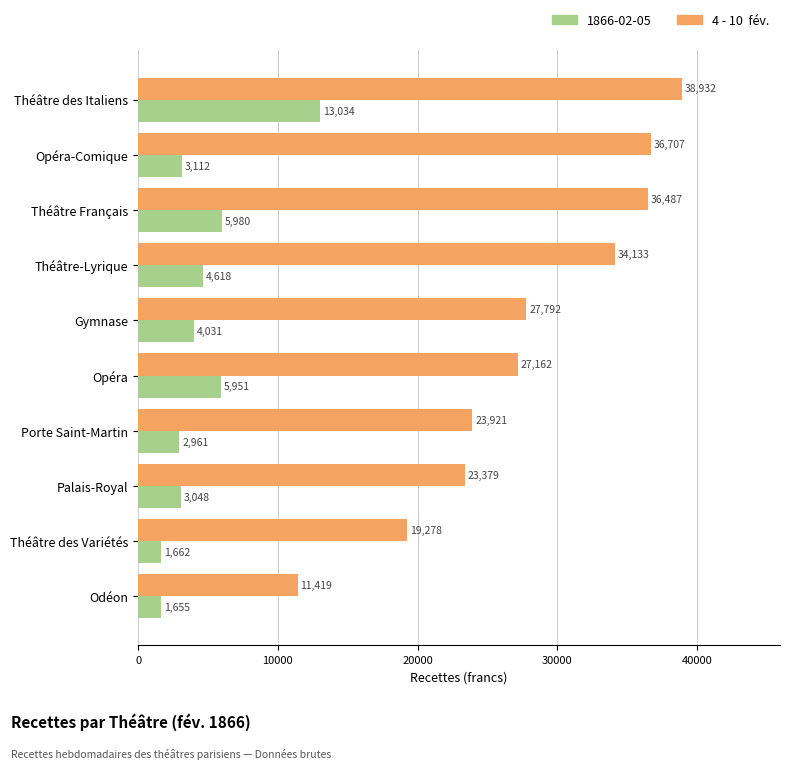

What is the smallest value displayed?

1654.8